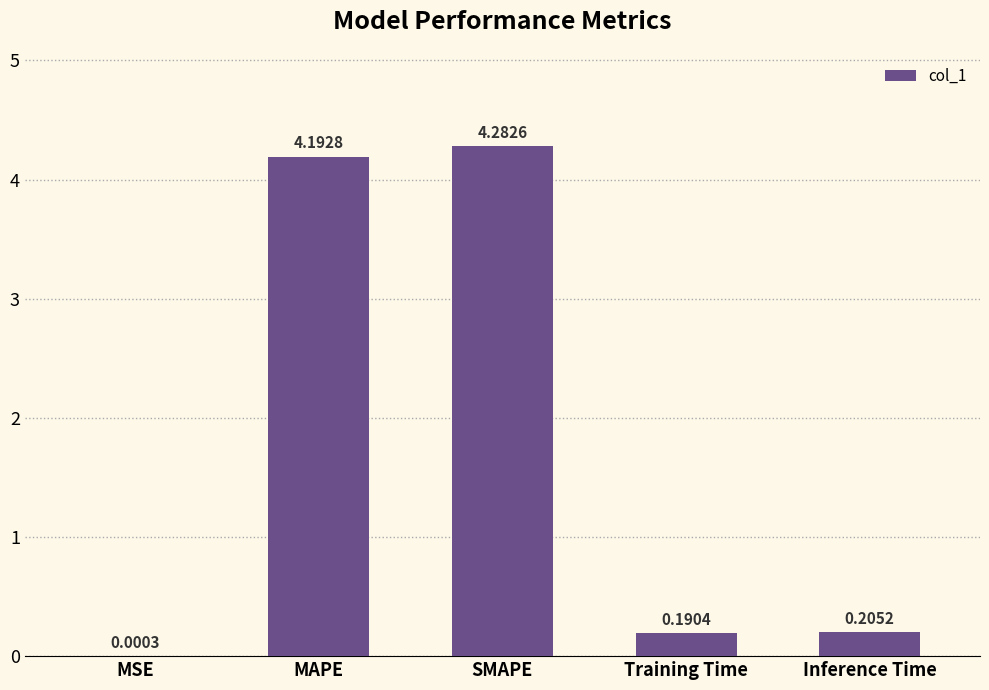

Where is the data nearest to the value 2?

Inference Time